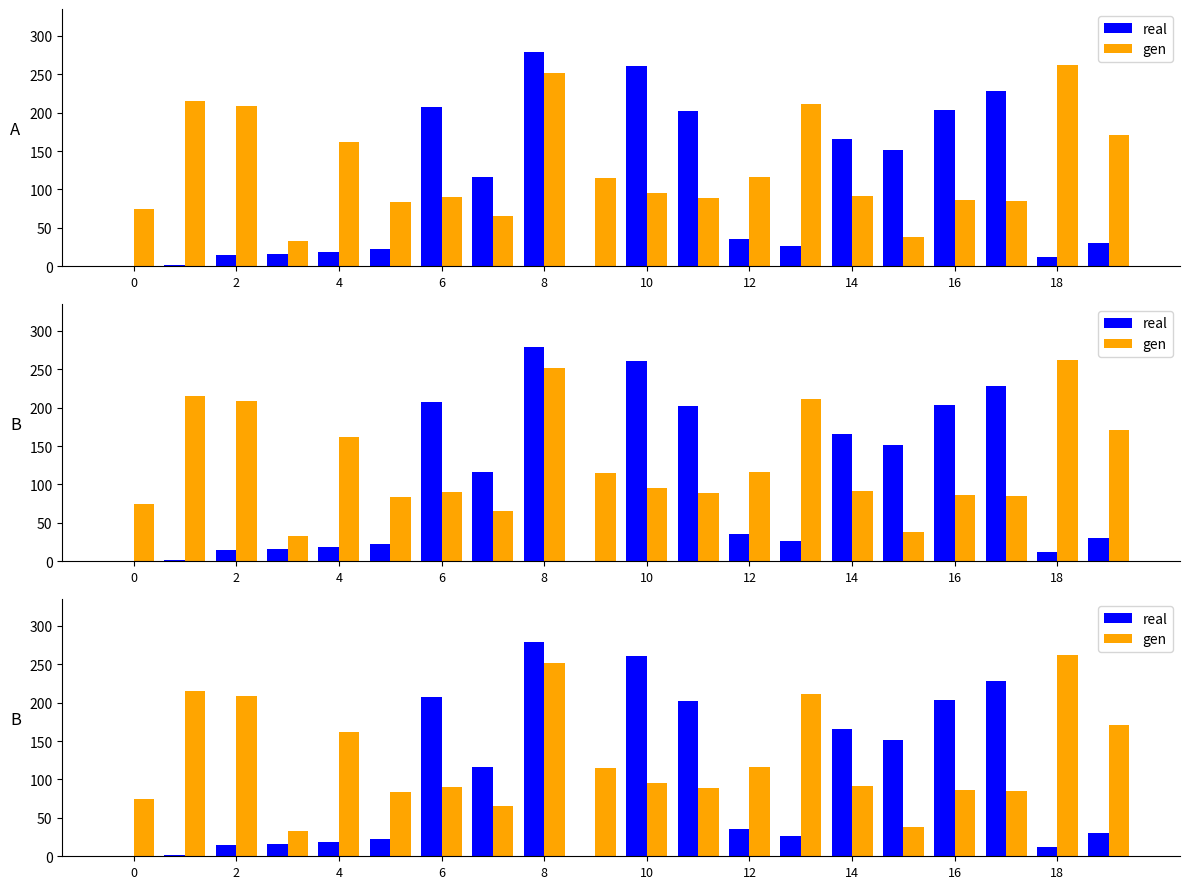

What is the average value of the real series?

100